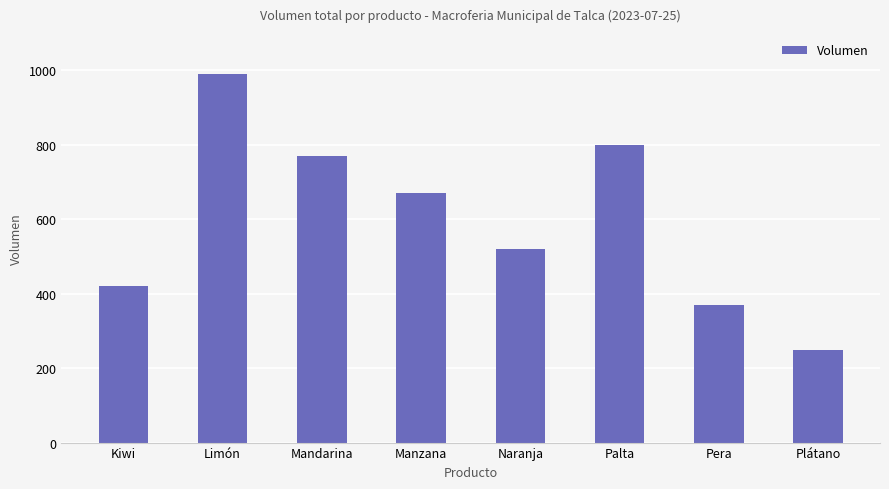

The chart shows a value of 525 at Palta. True or false?

False